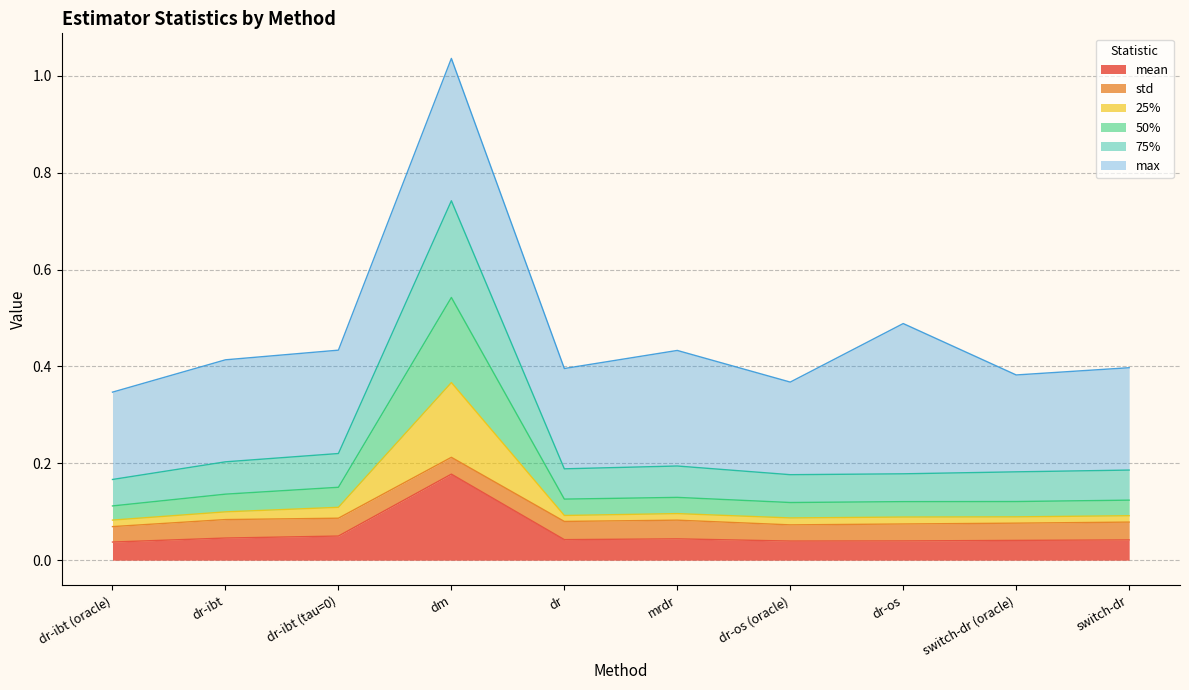

Is the value of 75% at dr-os (oracle) greater than the value of 25% at dm?

No